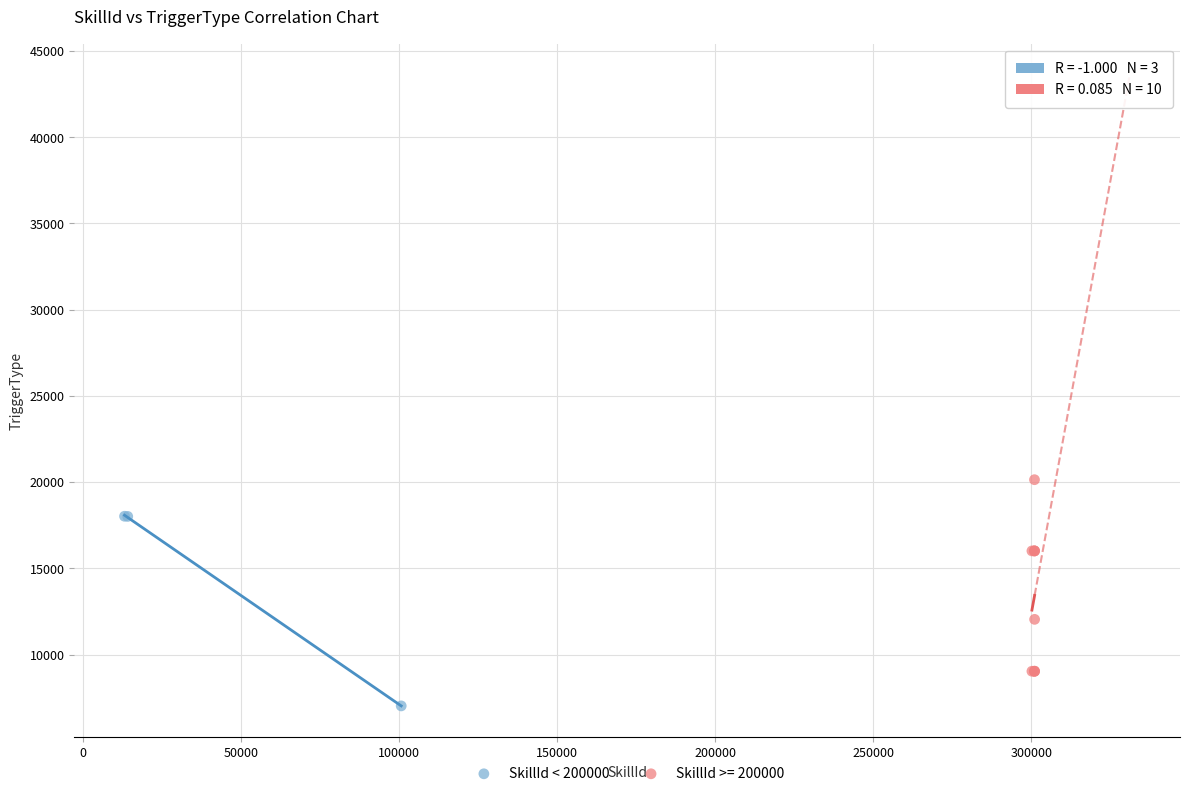

Which series reaches the minimum Y coordinate?

SkillId < 200000